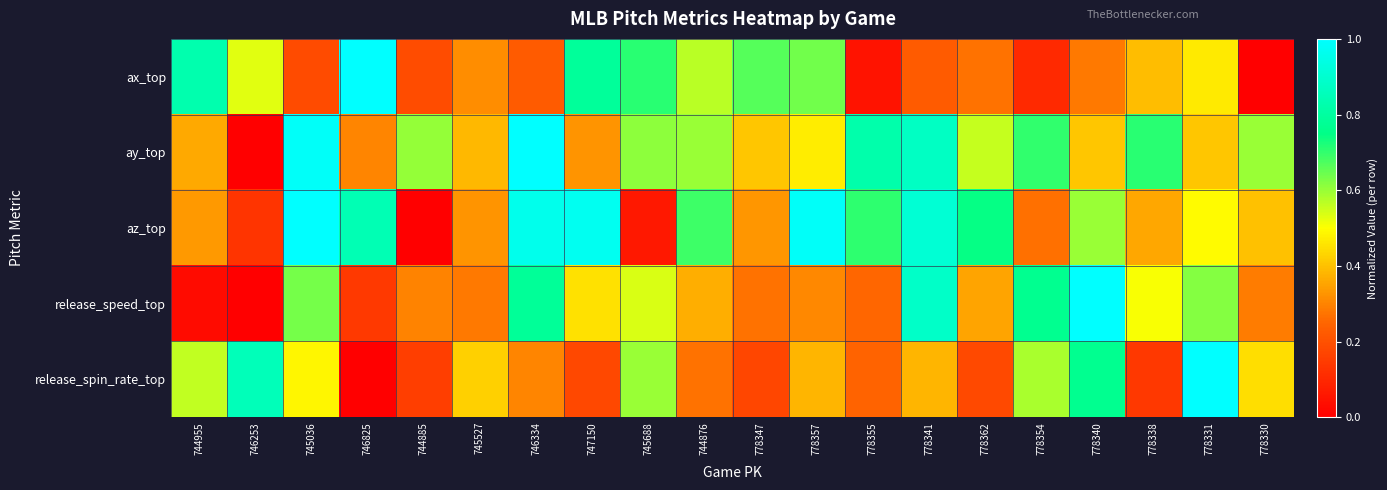

Reading right to left, transcribe all the data shown in this chart.

ax_top: 778330=0.0	778331=0.5	778338=0.4	778340=0.3	778354=0.1	778362=0.3	778341=0.2	778355=0.0	778357=0.6	778347=0.7	744876=0.6	745688=0.7	747150=0.8	746334=0.2	745527=0.3	744885=0.2	746825=1.0	745036=0.2	746253=0.5	744955=0.8
ay_top: 778330=0.6	778331=0.4	778338=0.7	778340=0.4	778354=0.7	778362=0.6	778341=0.9	778355=0.8	778357=0.5	778347=0.4	744876=0.6	745688=0.6	747150=0.3	746334=1.0	745527=0.4	744885=0.6	746825=0.3	745036=1.0	746253=0.0	744955=0.4
az_top: 778330=0.4	778331=0.5	778338=0.4	778340=0.6	778354=0.3	778362=0.7	778341=0.9	778355=0.7	778357=1.0	778347=0.3	744876=0.7	745688=0.1	747150=1.0	746334=1.0	745527=0.3	744885=0.0	746825=0.8	745036=1.0	746253=0.1	744955=0.3
release_speed_top: 778330=0.3	778331=0.6	778338=0.5	778340=1.0	778354=0.8	778362=0.4	778341=0.9	778355=0.3	778357=0.3	778347=0.3	744876=0.4	745688=0.5	747150=0.4	746334=0.8	745527=0.3	744885=0.3	746825=0.1	745036=0.6	746253=0.0	744955=0.0
release_spin_rate_top: 778330=0.4	778331=1.0	778338=0.1	778340=0.8	778354=0.6	778362=0.2	778341=0.4	778355=0.2	778357=0.4	778347=0.2	744876=0.3	745688=0.6	747150=0.2	746334=0.3	745527=0.4	744885=0.2	746825=0.0	745036=0.5	746253=0.9	744955=0.6